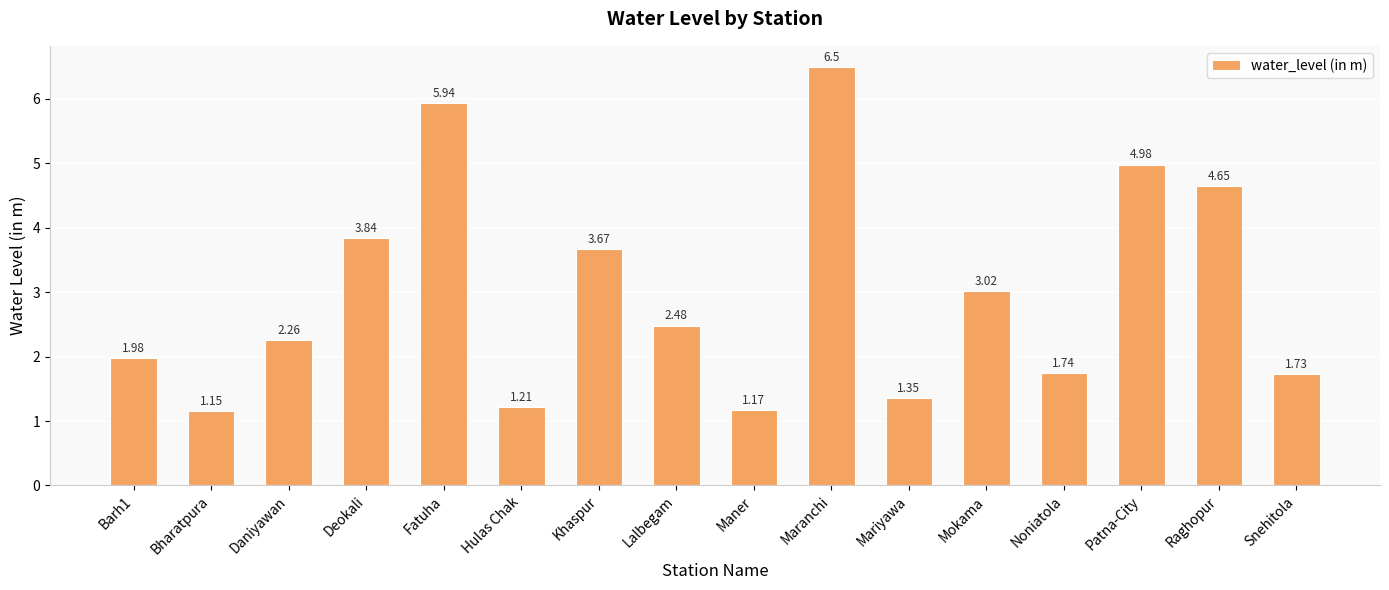

What is the sum of the values at Noniatola and Fatuha?

7.7